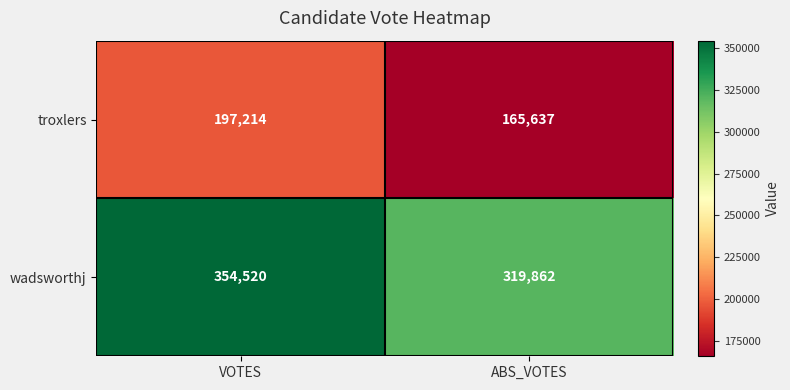

List the series in order of their overall mean, lowest first.

troxlers, wadsworthj